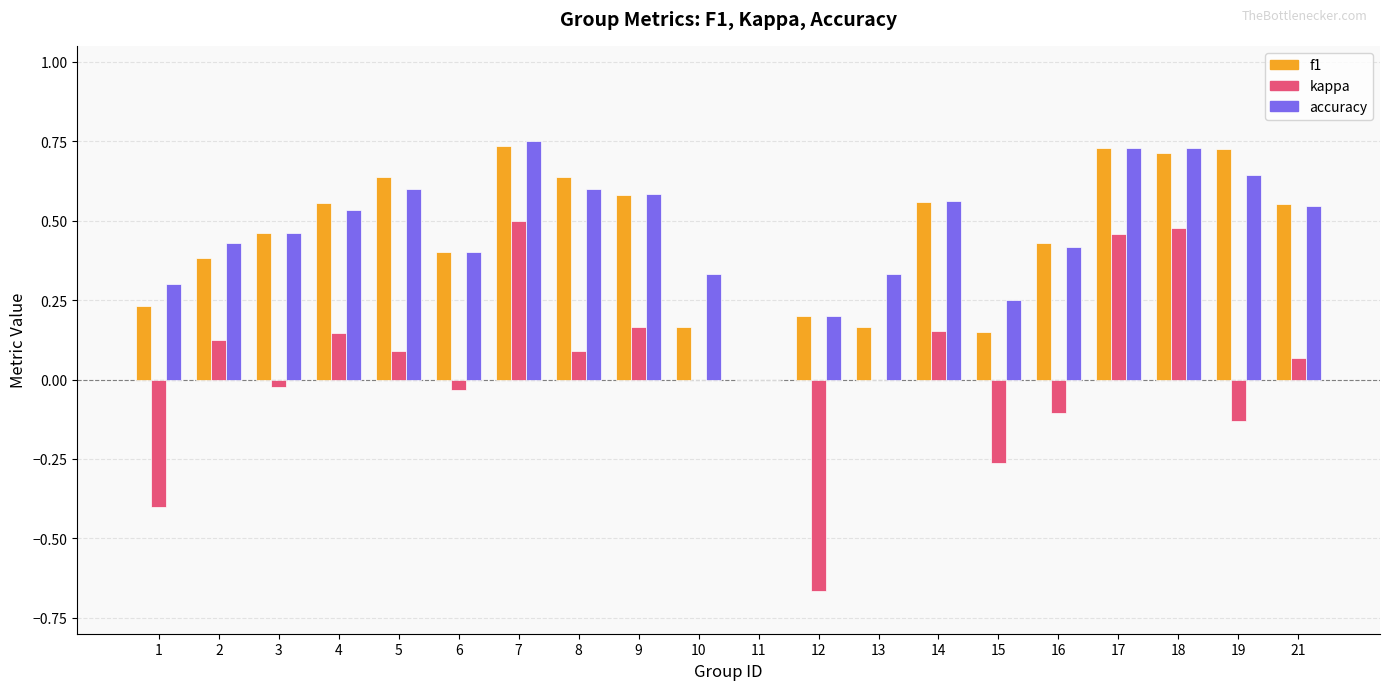

What is the total value across all series at 19?

1.2